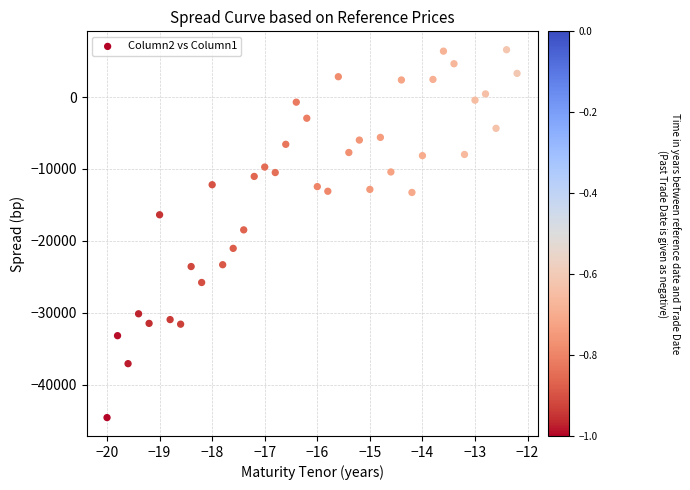

What is the range of X values (max minus min)?

7.8